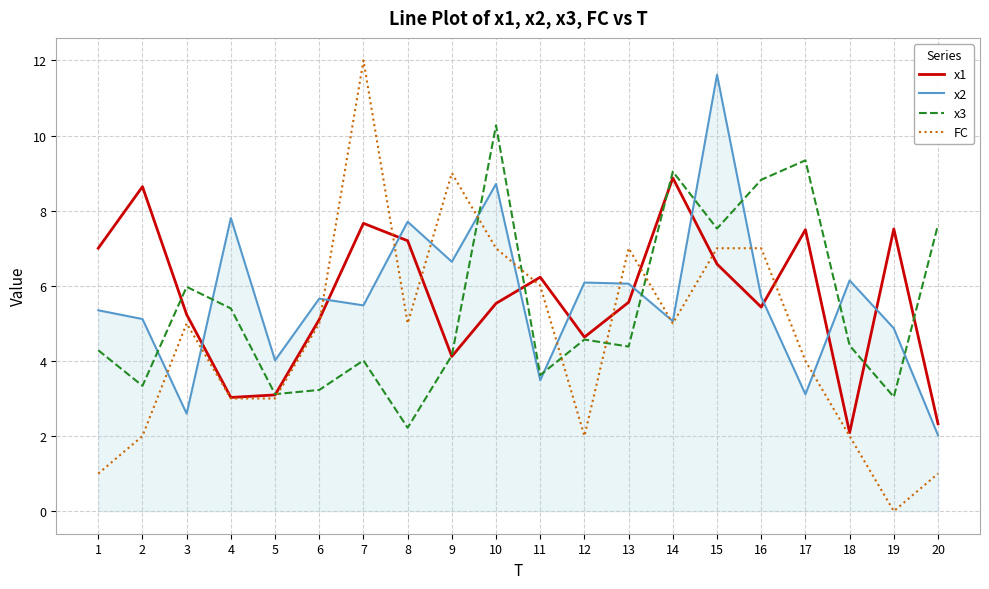

At which category is the sum across all series the highest?

15